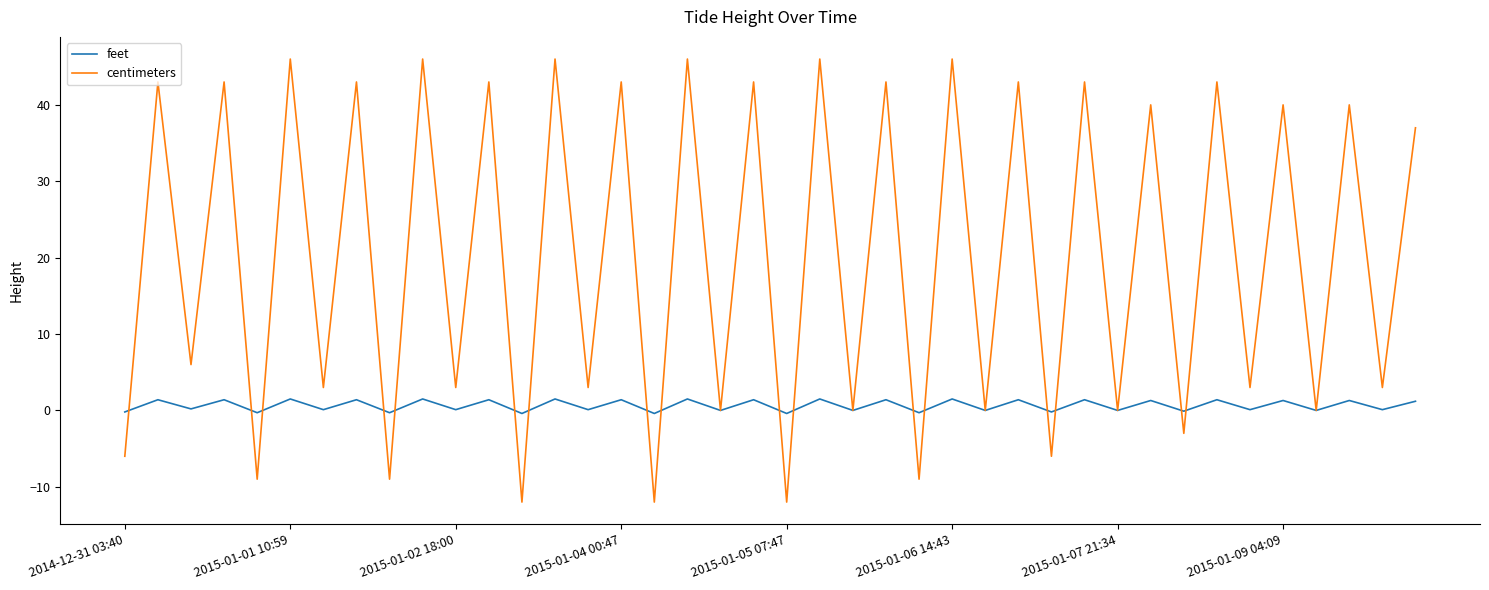

Which series has the largest range (max minus min)?

centimeters